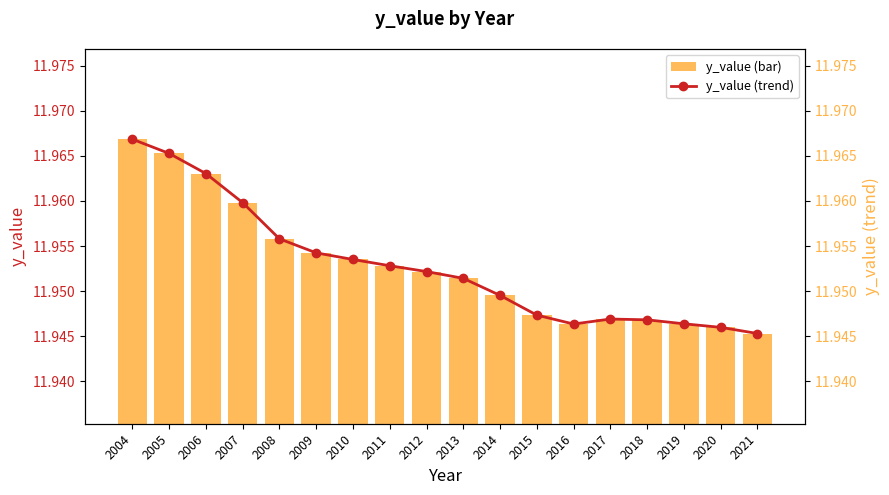

Rank the series by their maximum value, from highest to lowest.

y_value, y_value trend